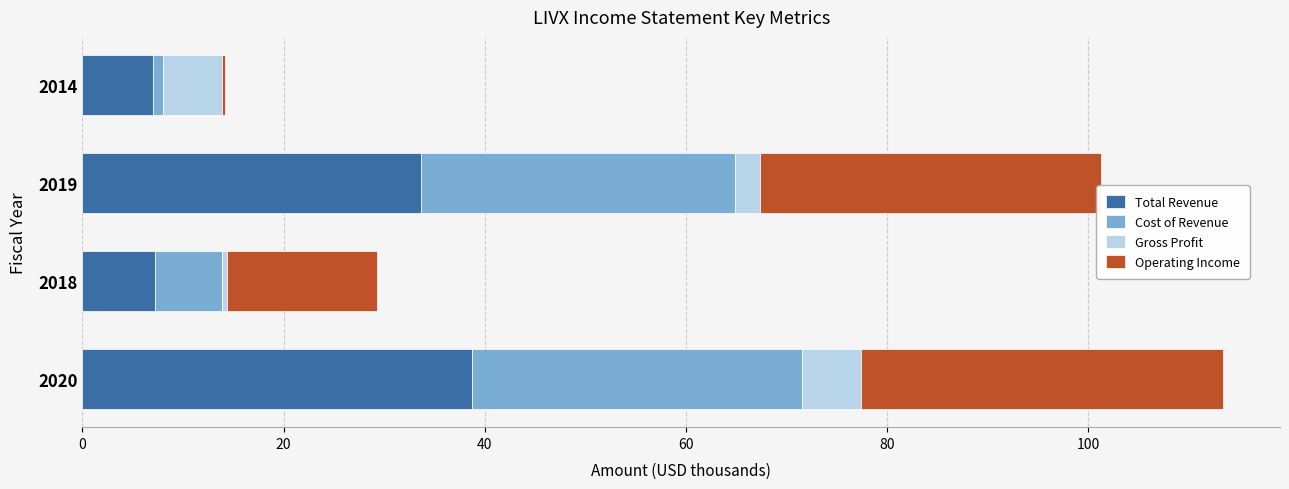

At which category is the sum across all series the highest?

2020